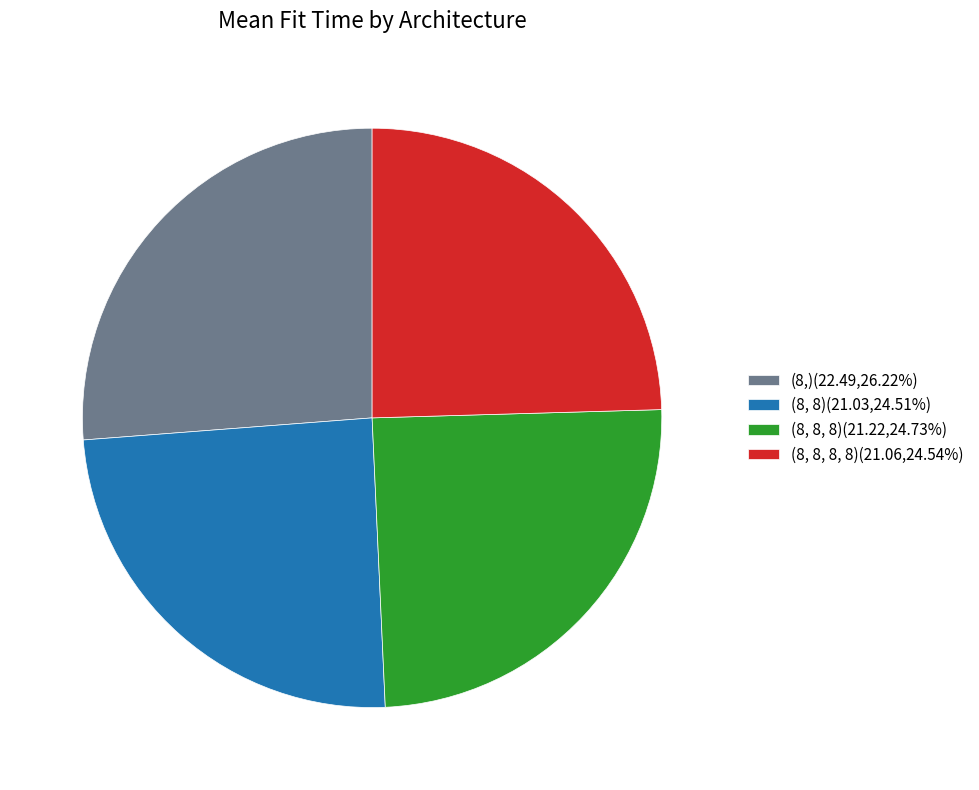

Approximately how many times larger is the value at (8, 8) compared to (8, 8, 8)?

1.0